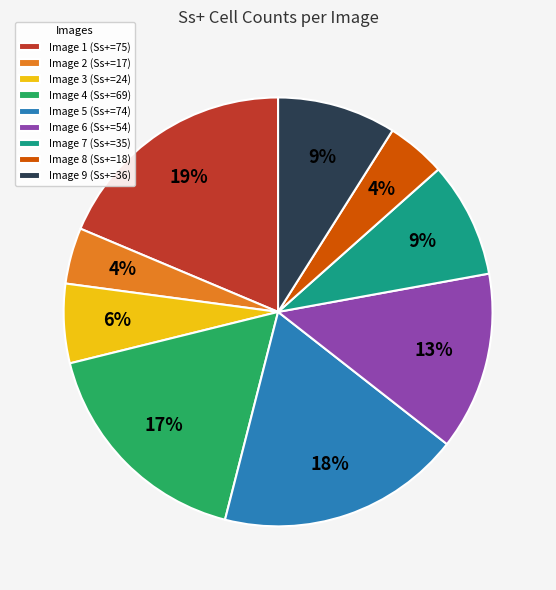

To the nearest percent, what is the combined percentage of Image 3 and Image 4?

23%